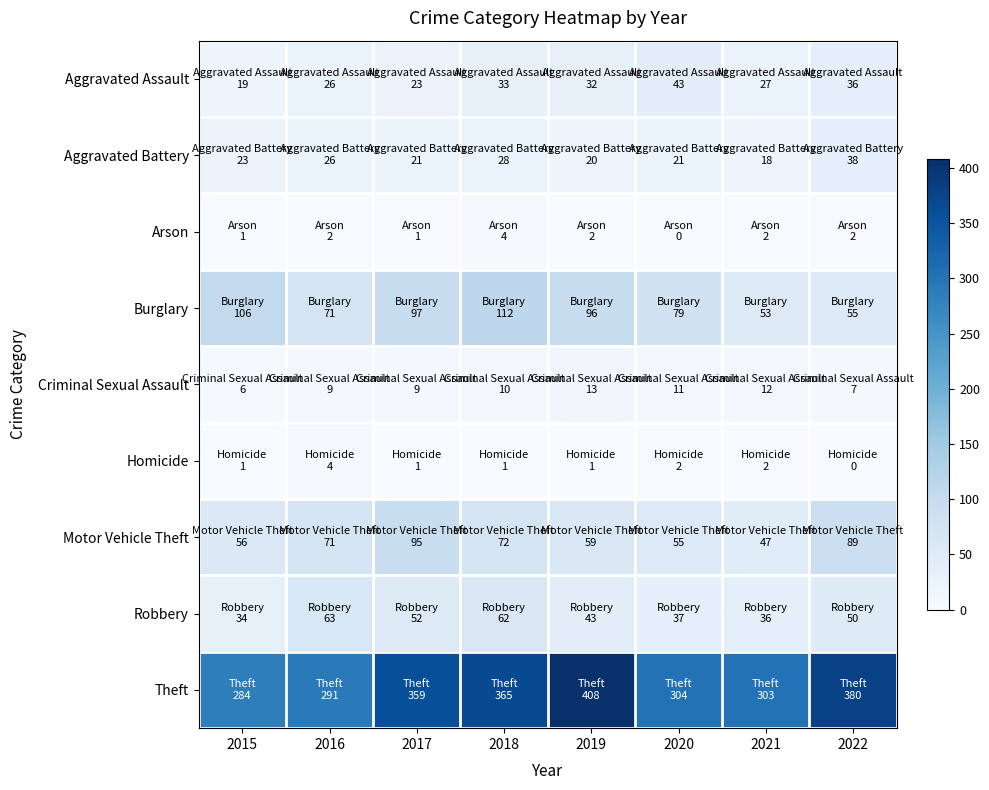

Count the number of categories in the chart.

8